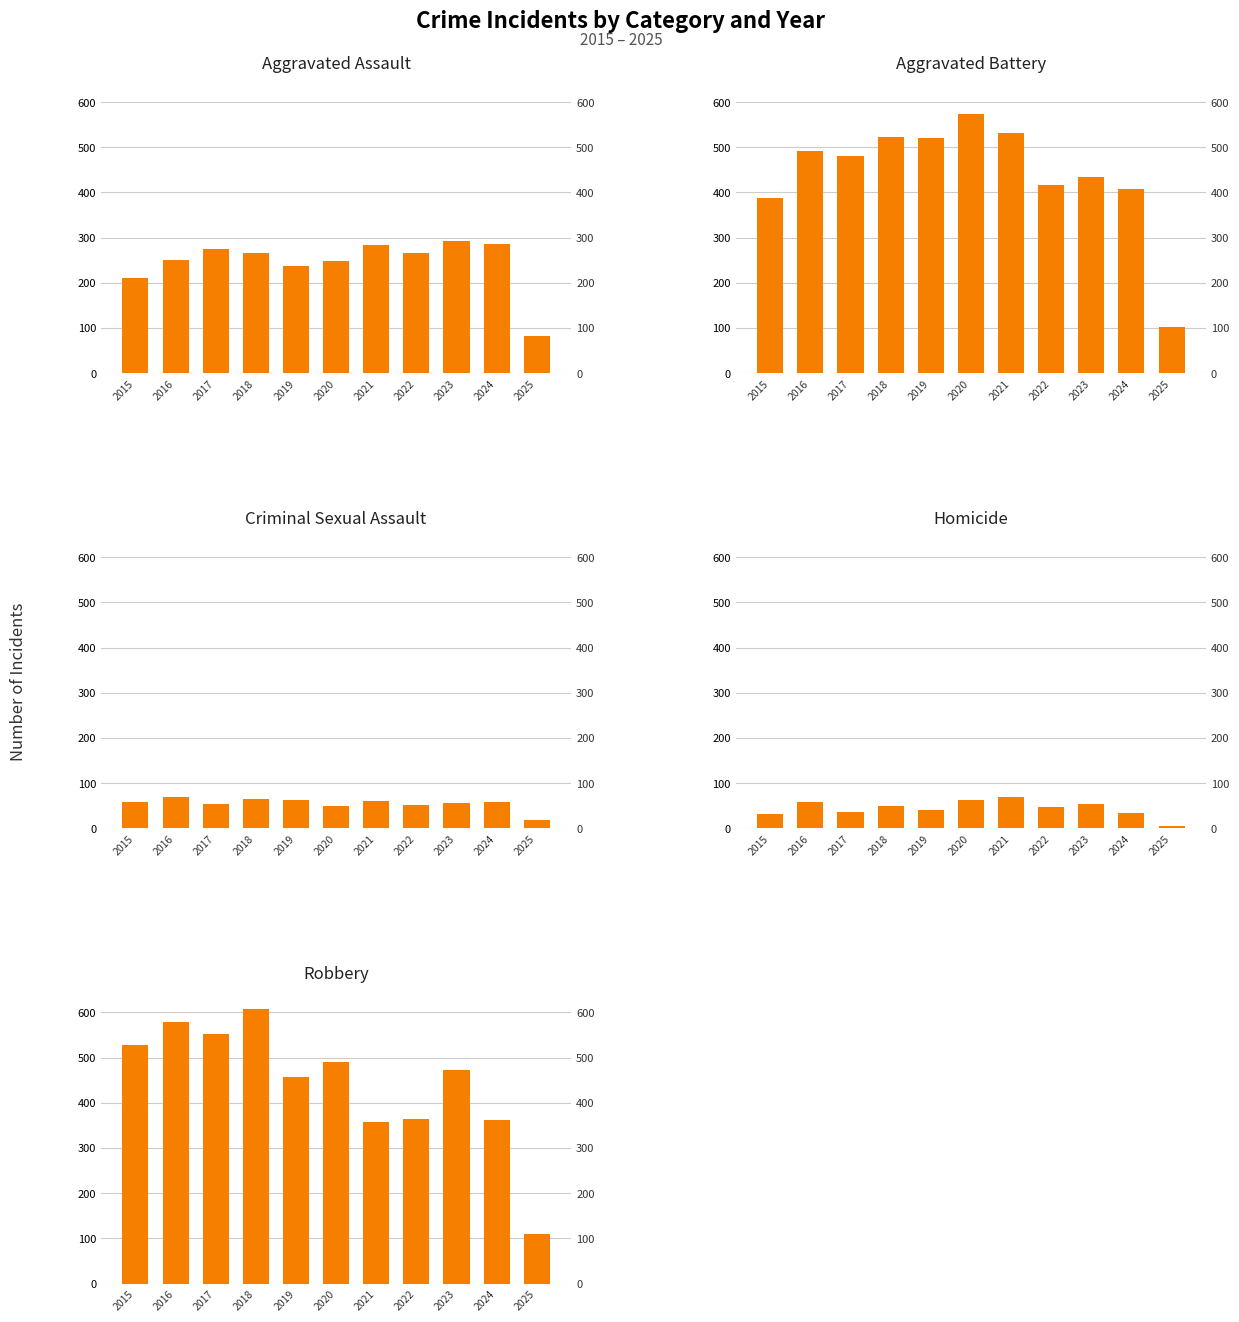

What are all the series names shown in the legend?

Aggravated Assault, Aggravated Battery, Criminal Sexual Assault, Homicide, Robbery